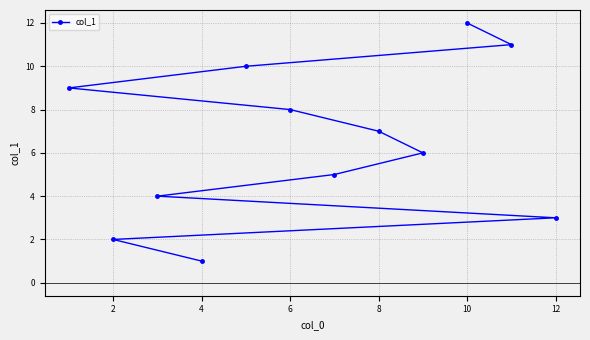

Read the value at 8, to the nearest 5.

5